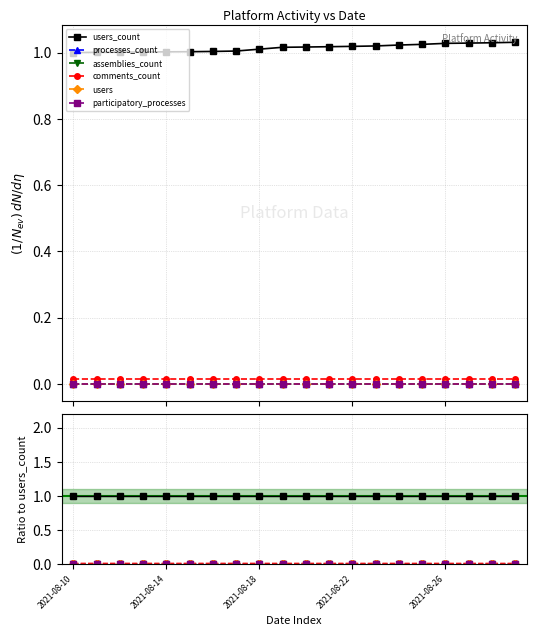

List the labels in order of users value, largest first.

2021-08-10, 2021-08-14, 2021-08-18, 2021-08-22, 2021-08-26, 5, 6, 7, 8, 9, 10, 11, 12, 13, 14, 15, 16, 17, 18, 19